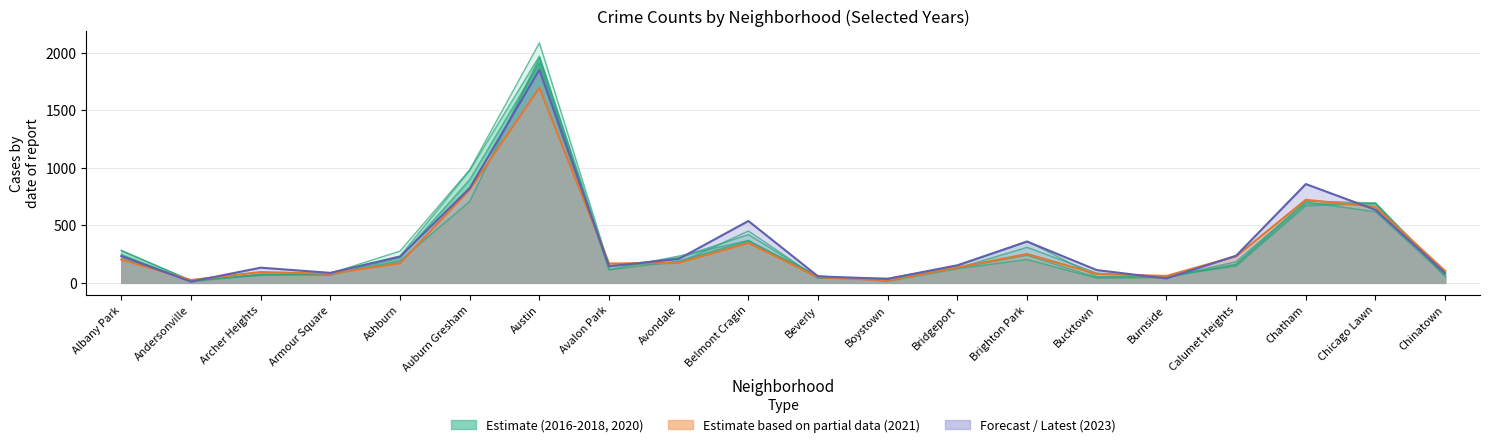

Is it true that 2021 equals 40 at Chinatown?

False